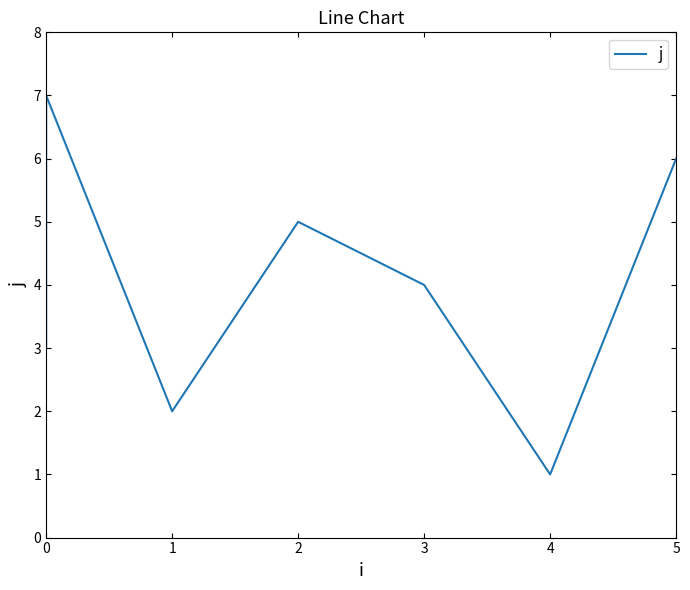

How many data points does each series have?

7